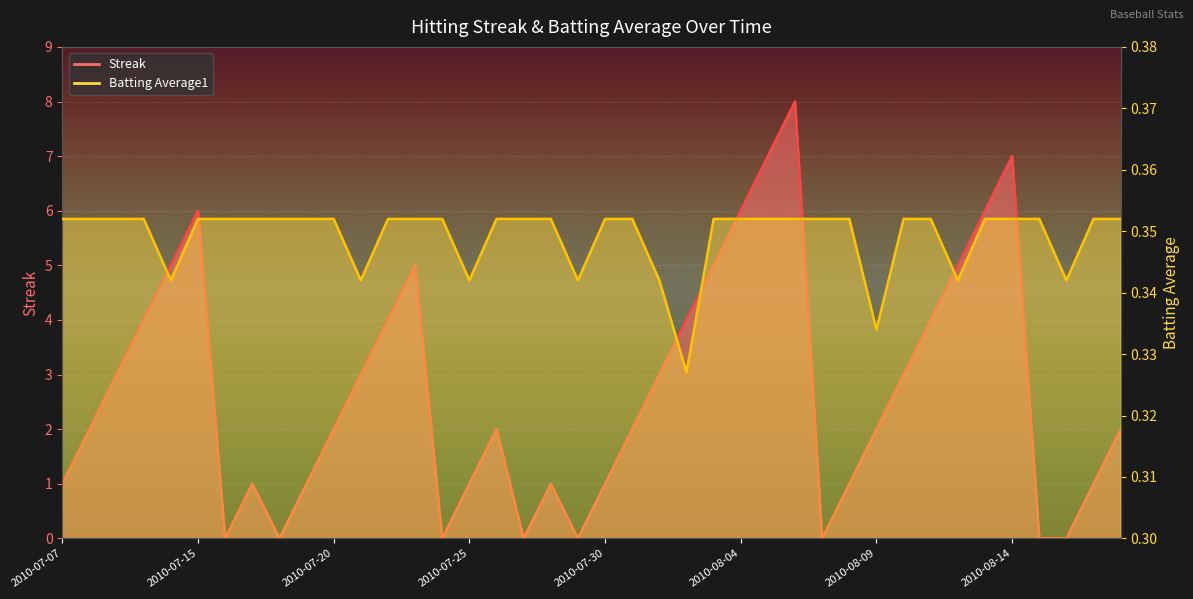

In Streak, how many points are lower than both neighbors (excluding endpoints)?

6